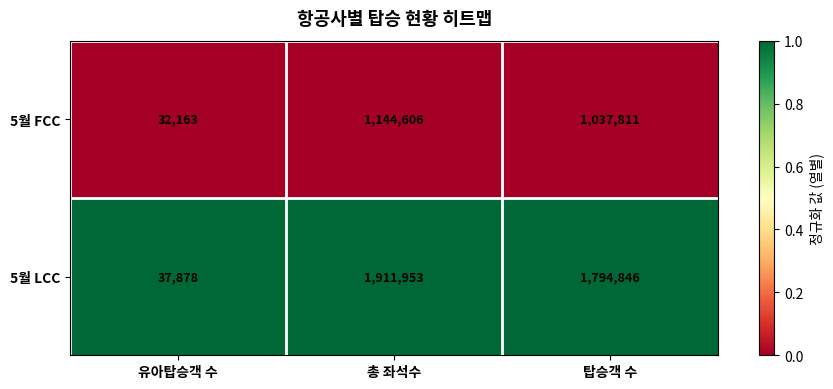

Which category has the highest value in the 5월 FCC series?

총 좌석수